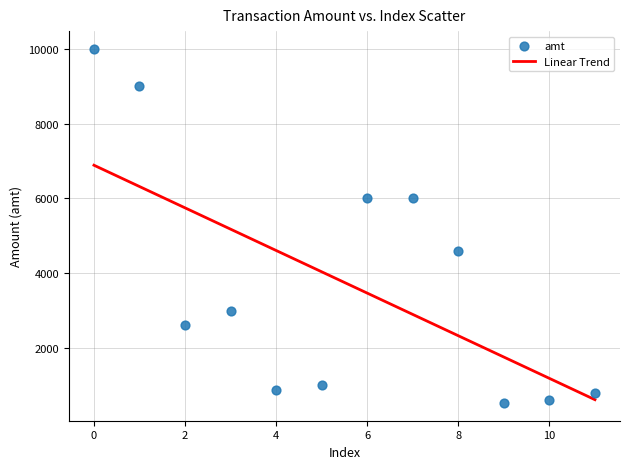

What is the average Y value?

3751.5